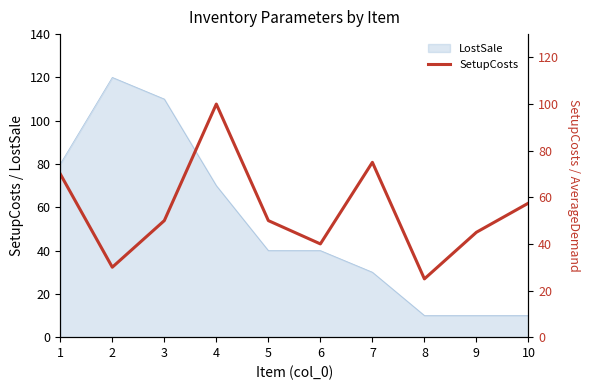

List the labels in order of value, smallest first.

8, 2, 6, 9, 3, 5, 10, 1, 7, 4